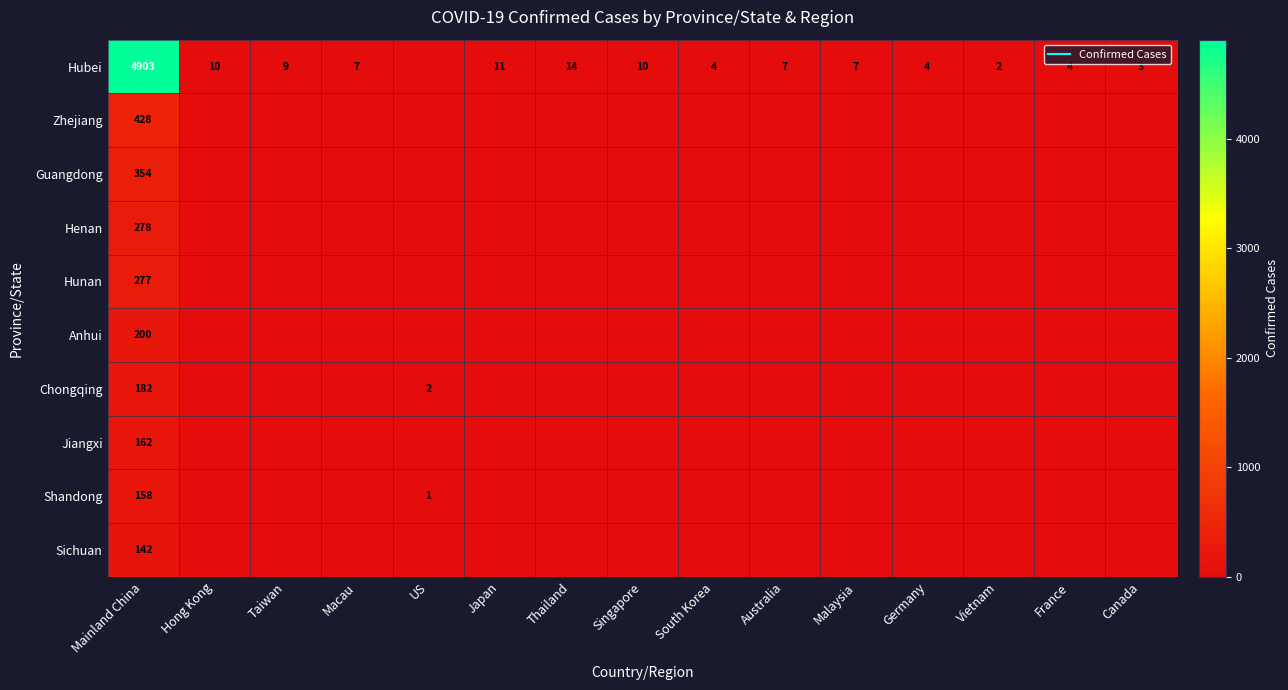

Where is Shandong nearest to the value 79?

US